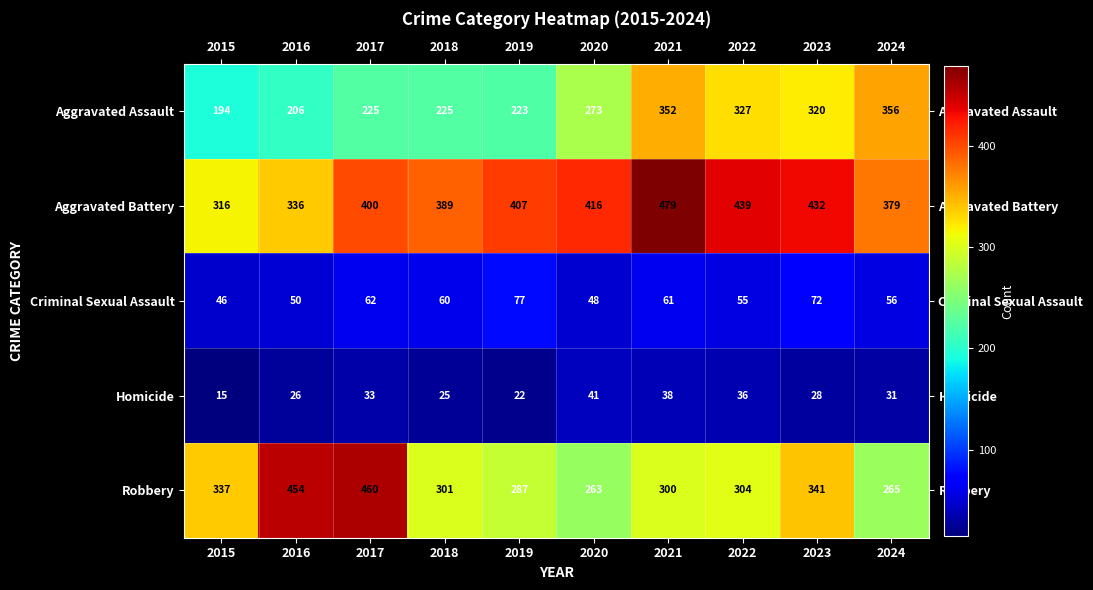

How many values in the Criminal Sexual Assault series are below 60?

5